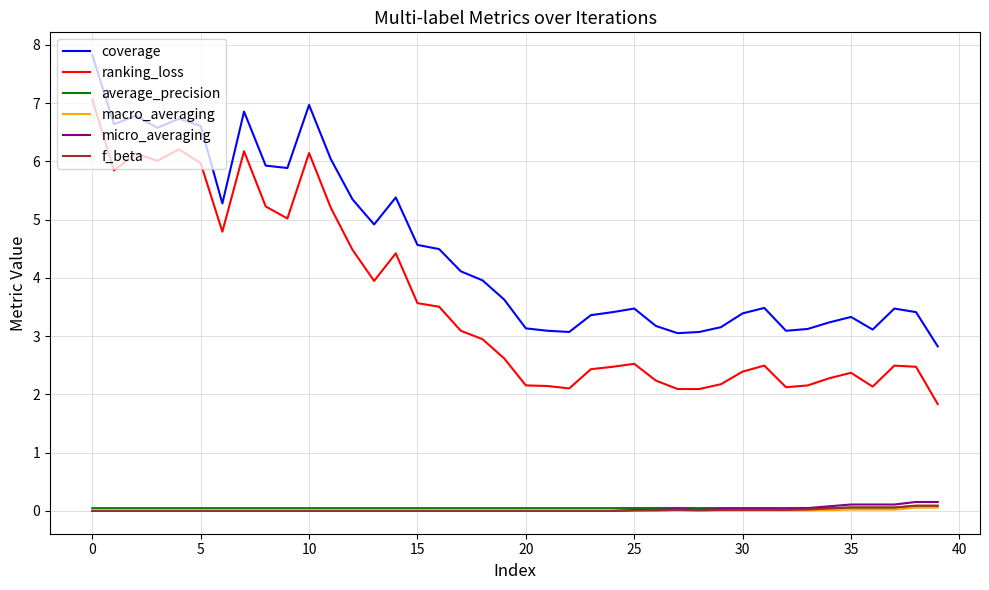

True or false: micro_averaging and ranking_loss intersect in this chart.

False